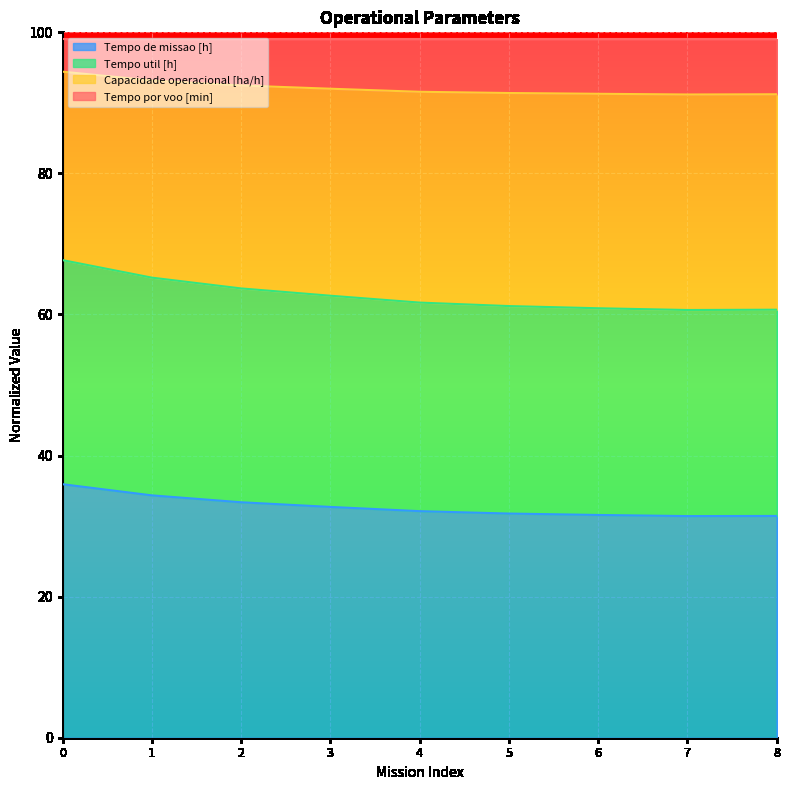

What is the total value across all series at 8?

99.0